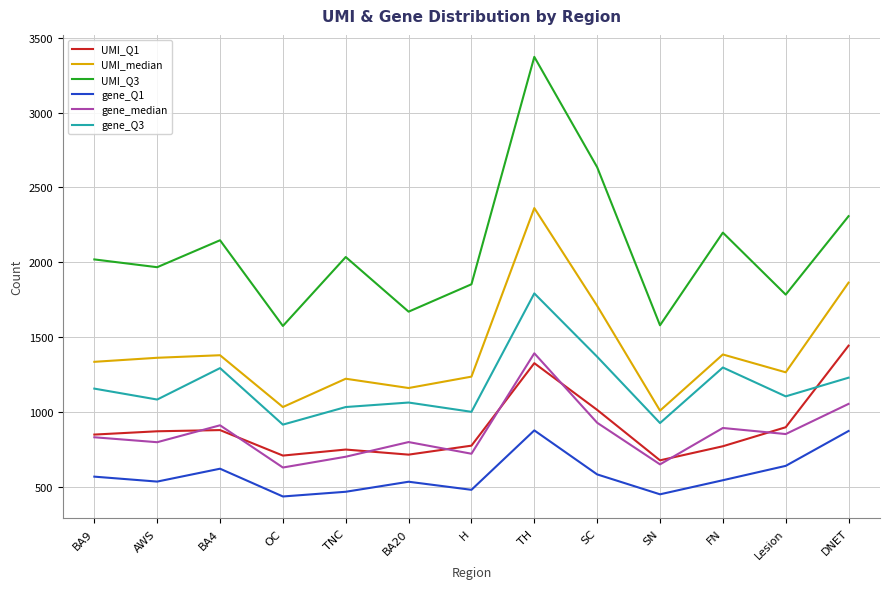

Is this an area chart (filled region under the line)?

No